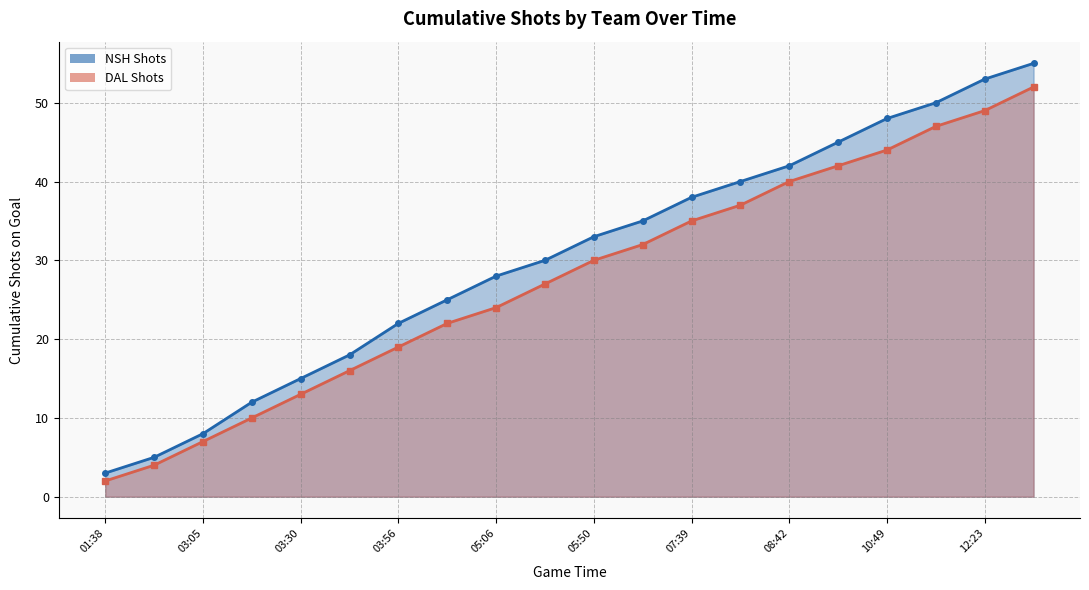

Which series has the largest range (max minus min)?

NSH Shots